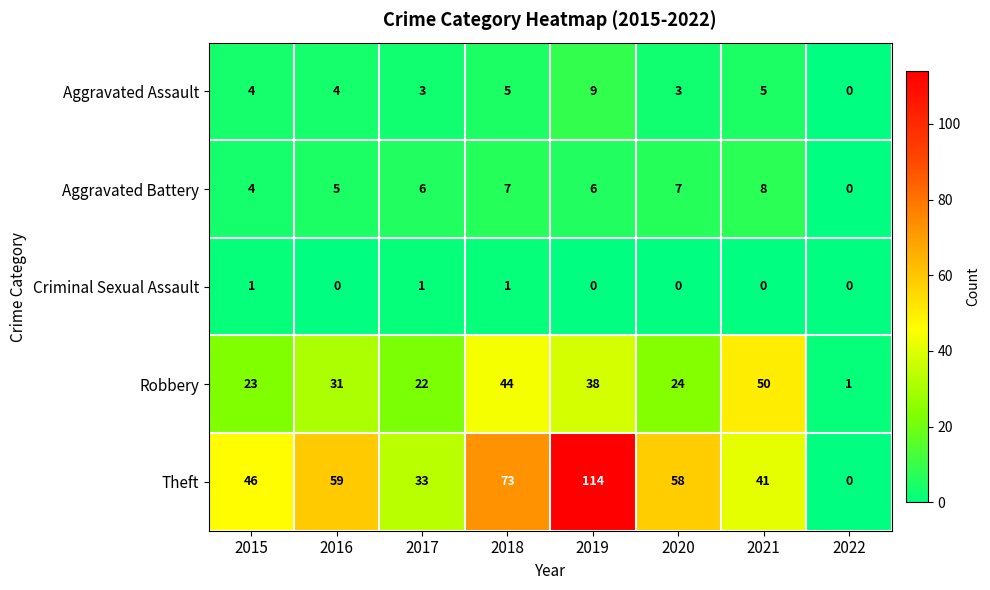

Which series has the largest range (max minus min)?

Theft